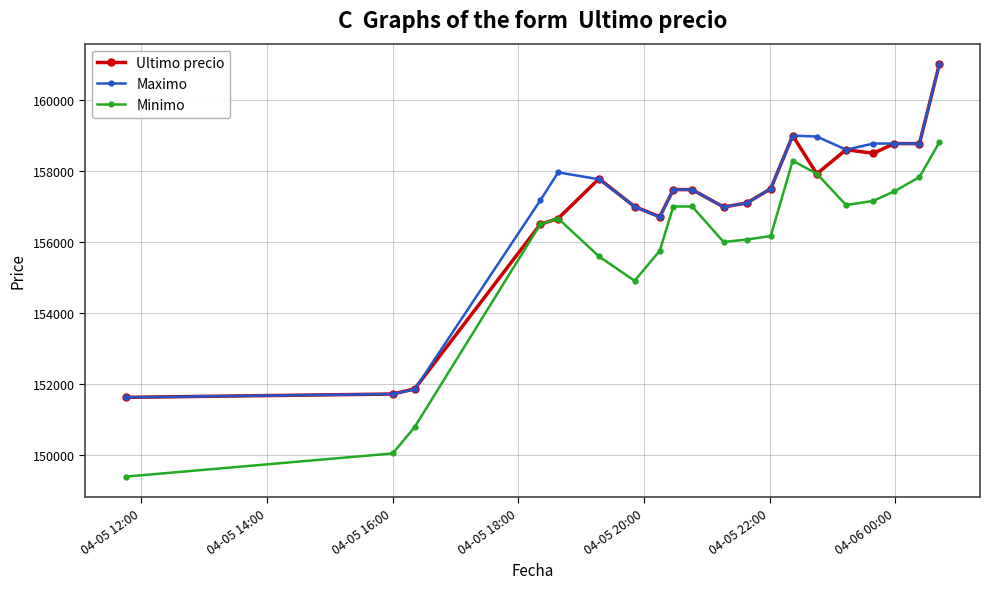

True or false: Ultimo precio has more than 1 interior local peaks.

True